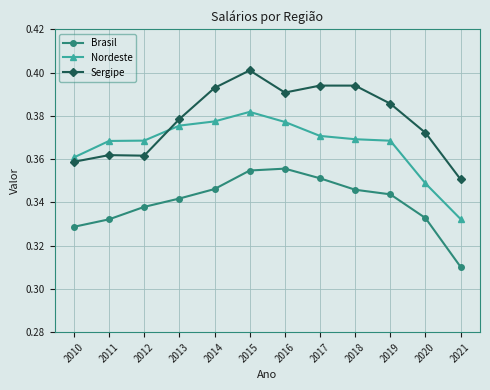

List the series in order of their overall mean, highest first.

Sergipe, Nordeste, Brasil